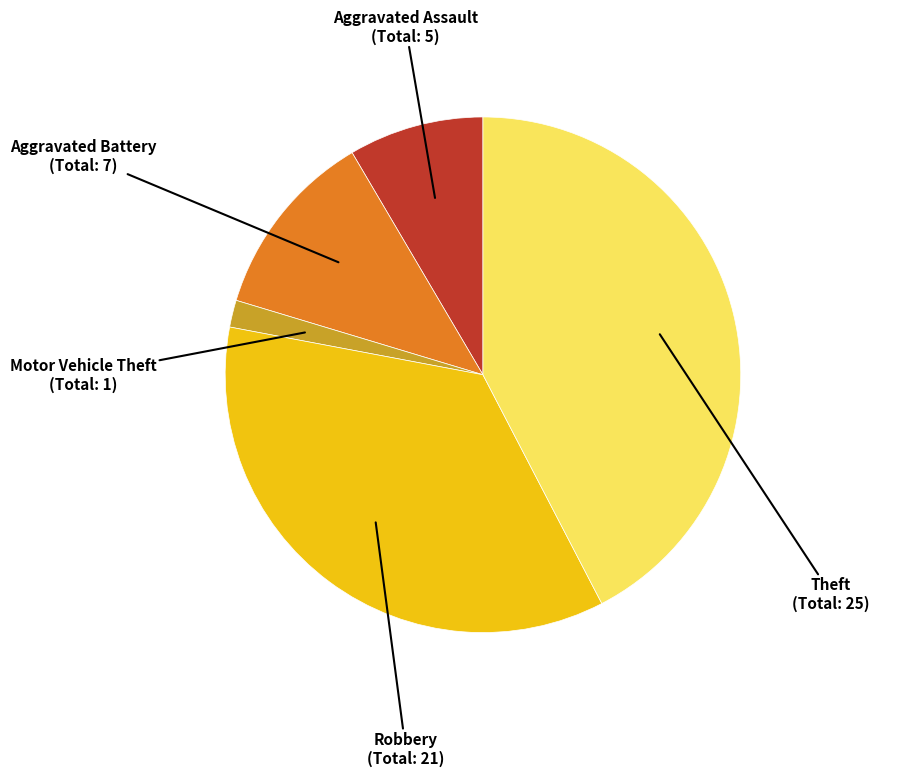

Approximately how many times larger is the value at Aggravated Battery compared to Aggravated Assault?

1.4